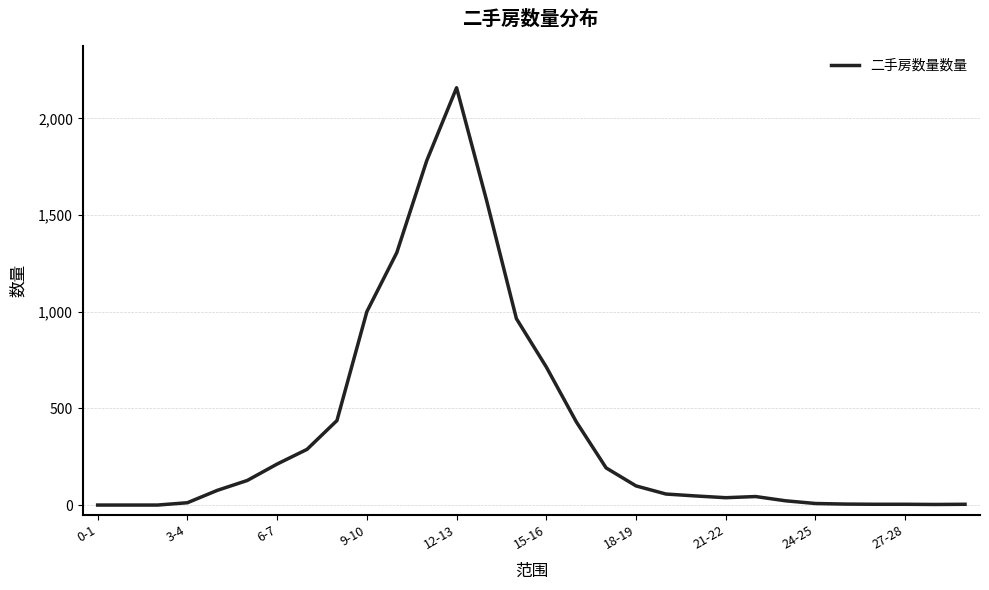

What is the difference between the maximum and minimum values?

2158